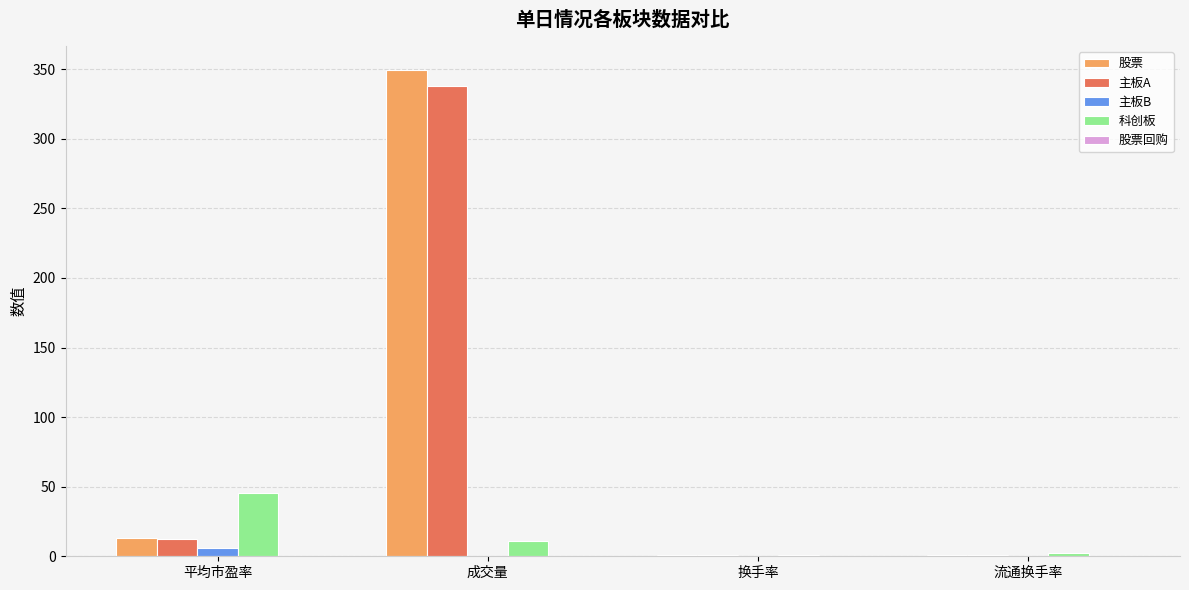

Which category has the highest value across all series?

成交量